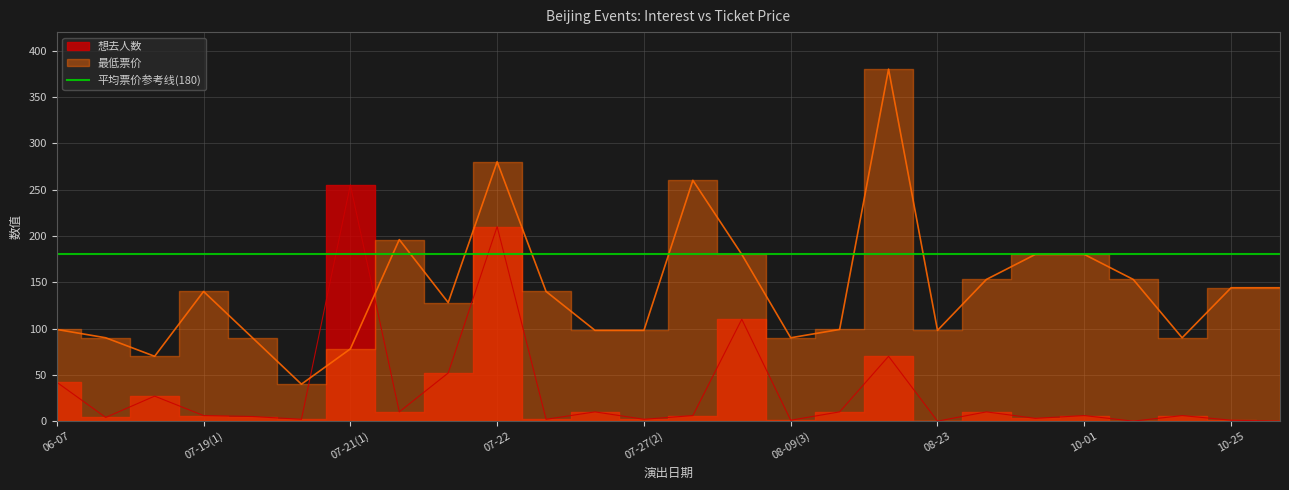

What value does the 想去人数 series have at 07-27(2)?

2.0